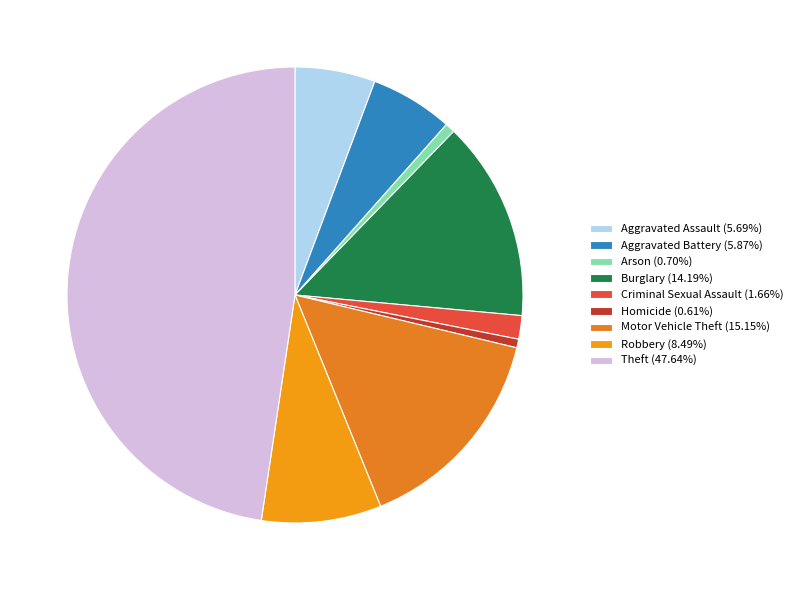

What is the largest slice in the pie chart?

Theft